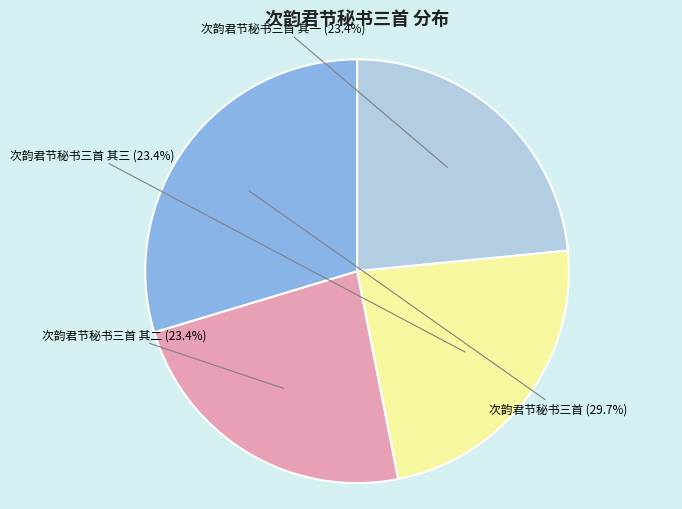

How many slices are in this pie chart?

4